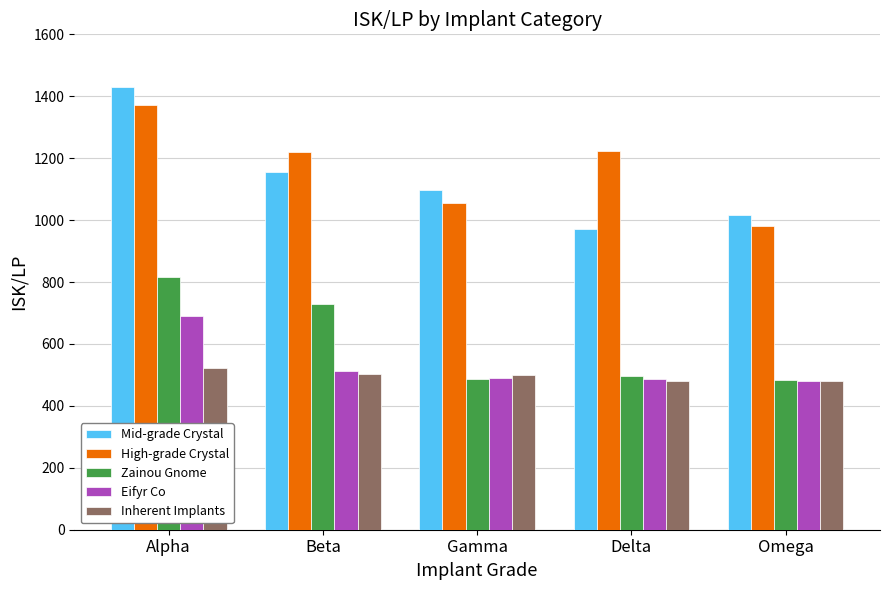

Which series has the widest spread of values?

Mid-grade Crystal